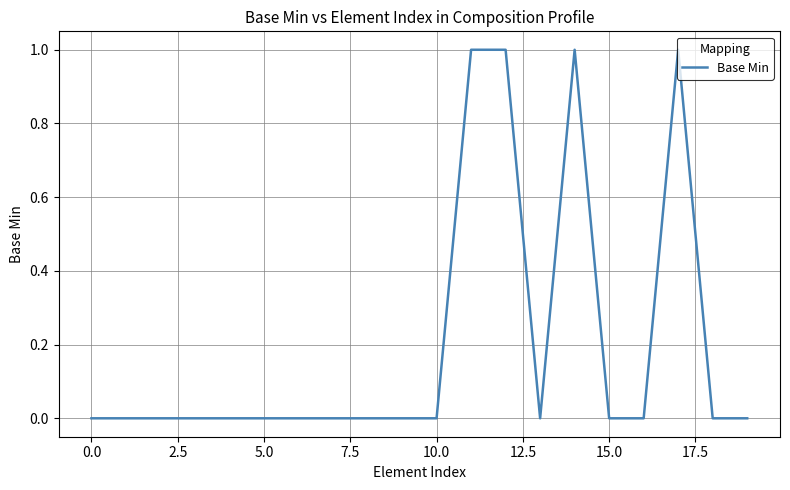

Count the values in the range 0 to 1.

20